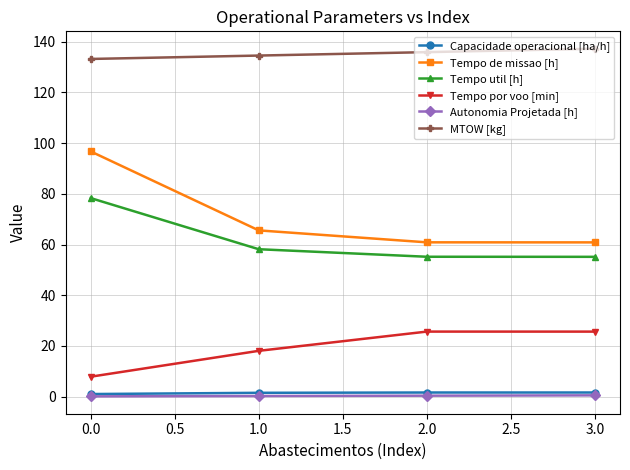

Is the value of Tempo de missao [h] at 0.0 greater than the value of MTOW [kg] at 1.0?

No